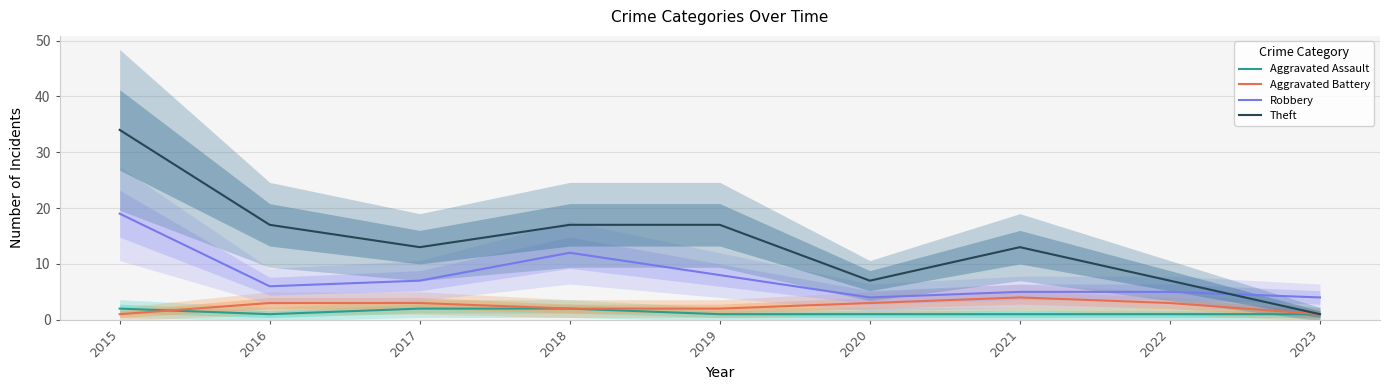

Count the number of categories in the chart.

9